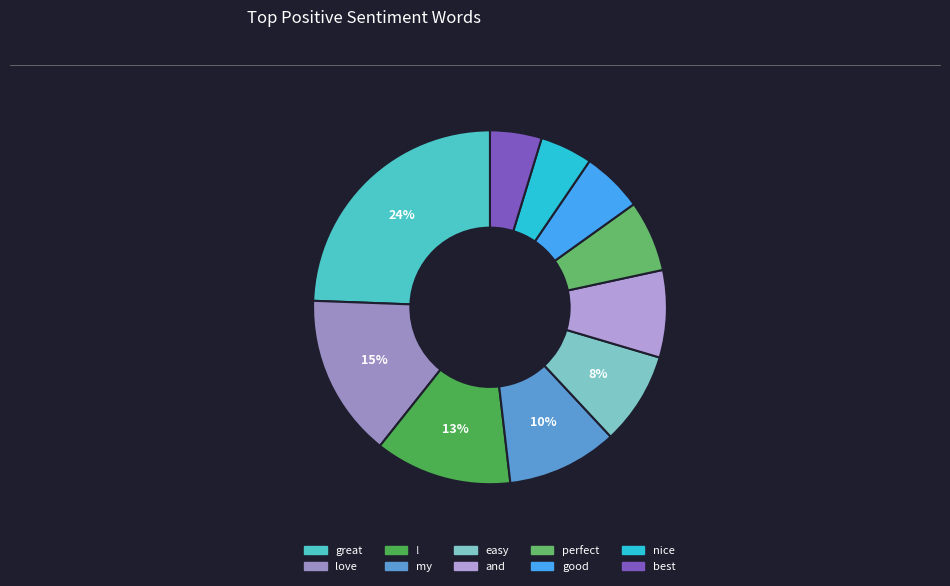

Between nice and good, which is larger?

good